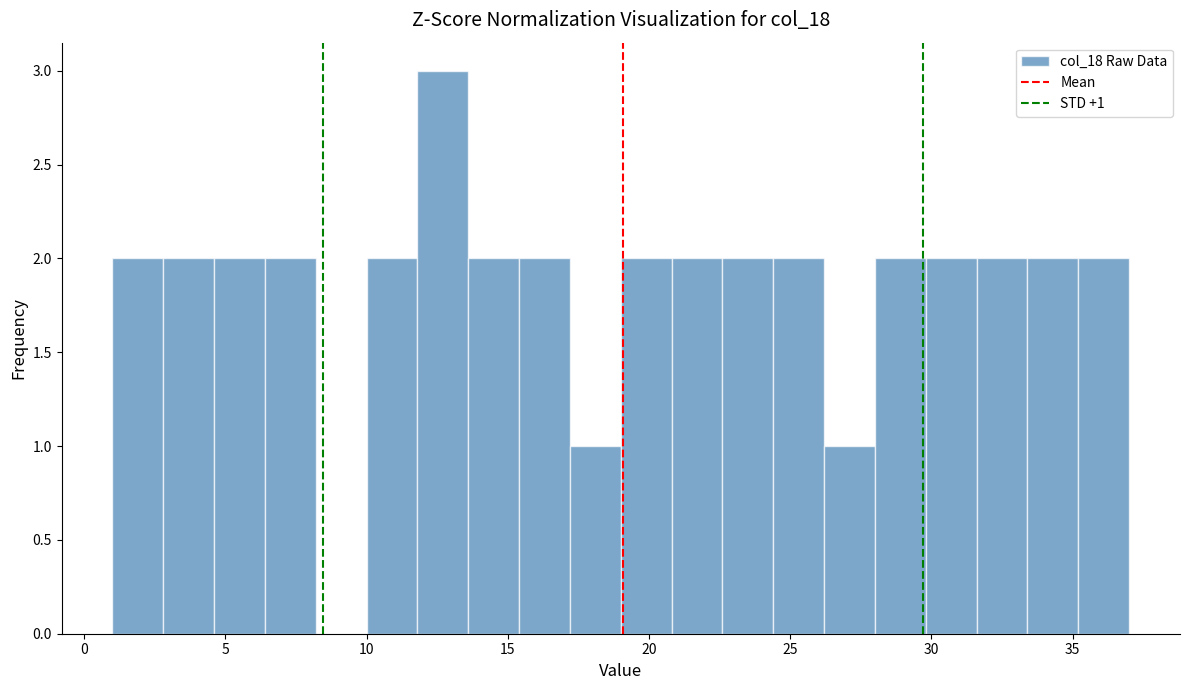

Around what value on the x-axis is the tallest bar? Give the approximate position of its centre, as read against the axis.

12.5